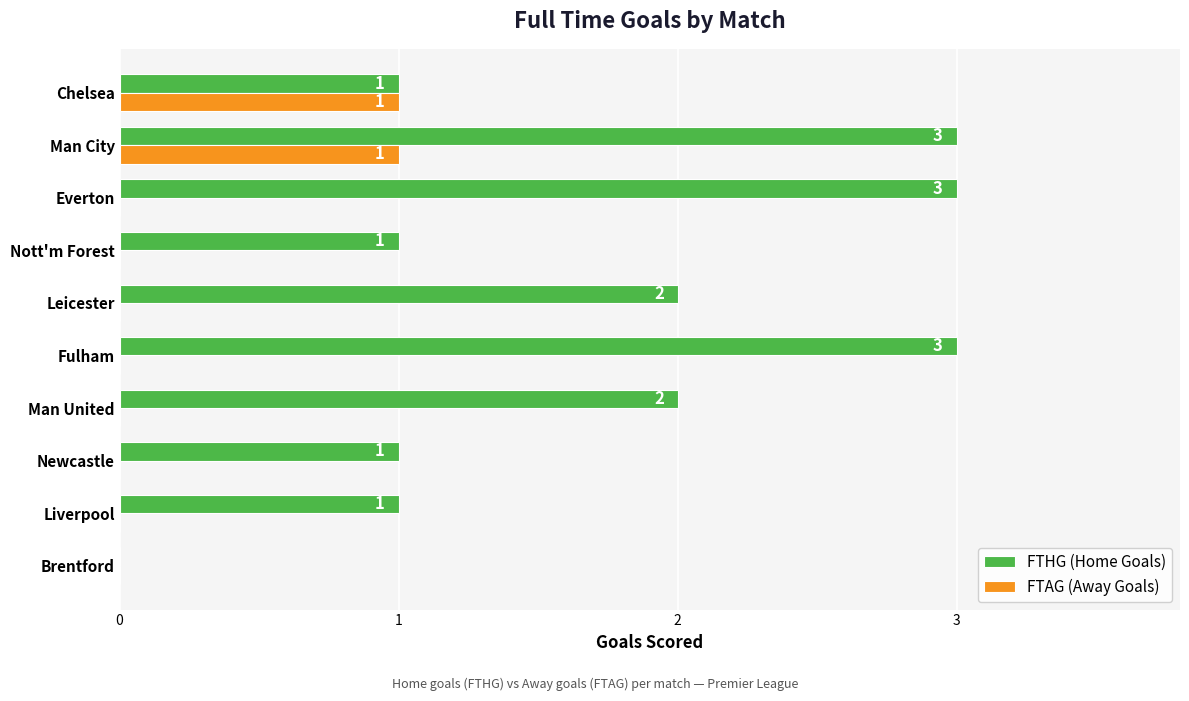

True or false: FTHG (Home Goals) has a value of 3 at Everton.

True